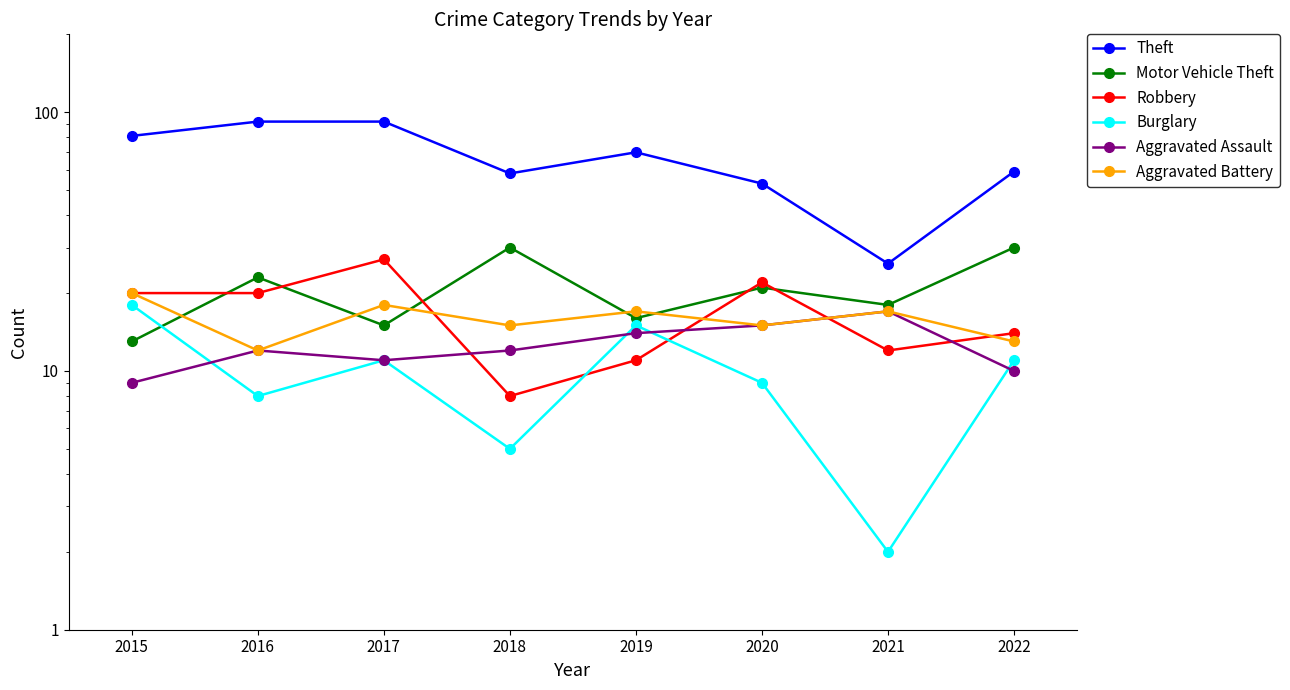

Between which two adjacent categories do Burglary and Robbery first intersect?

2018 and 2019